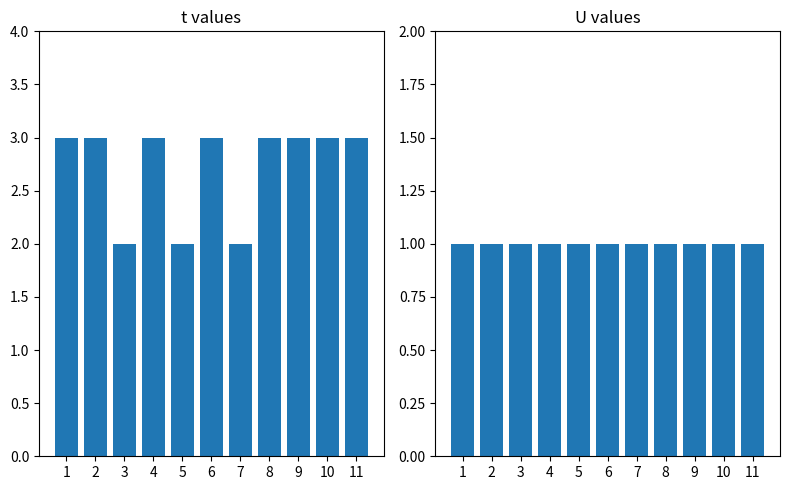

What is the average value of the U series?

1